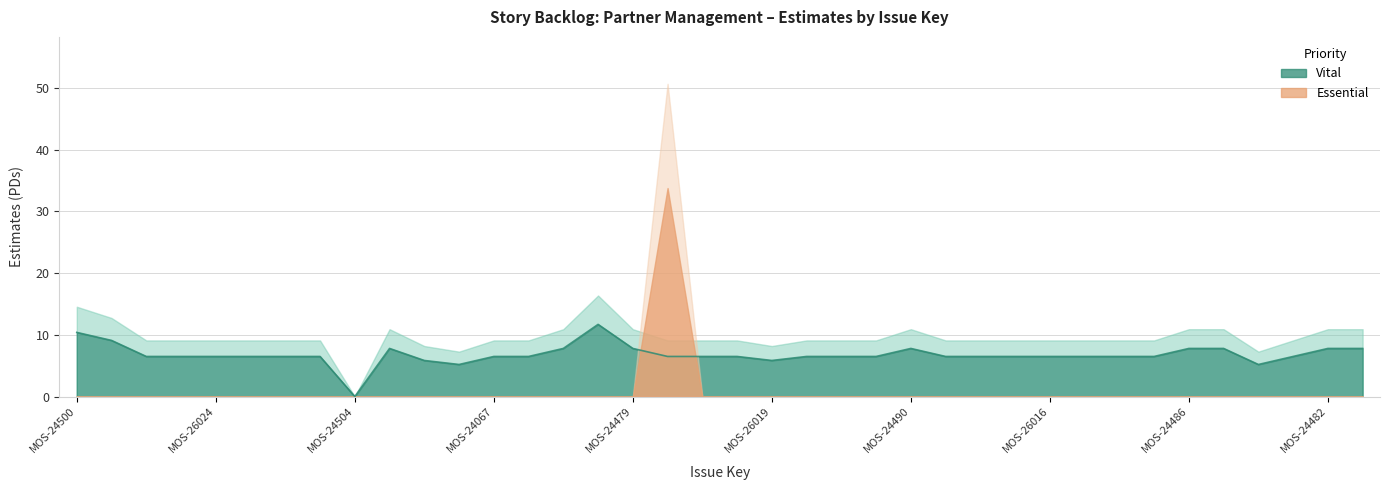

What is the greatest value displayed?

11.7